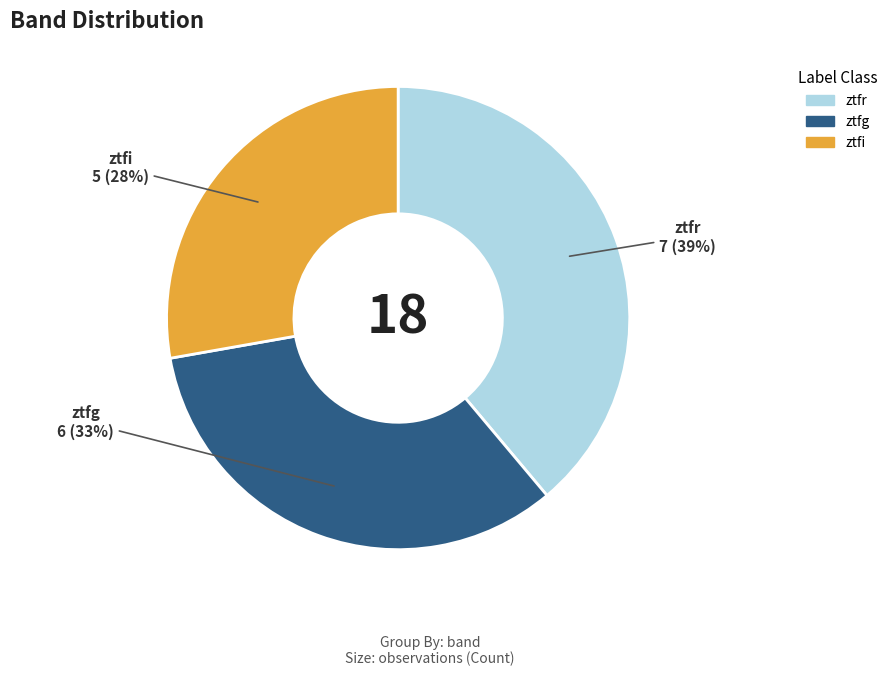

Is there a majority slice in this chart?

No